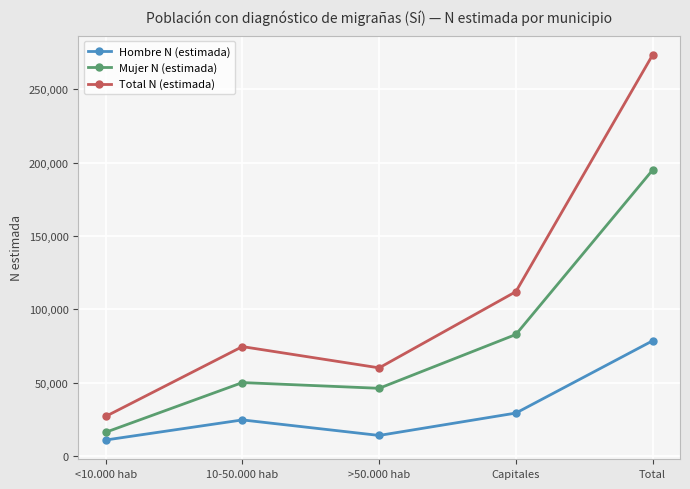

What is the label of the 5th point from the right?

<10.000 hab